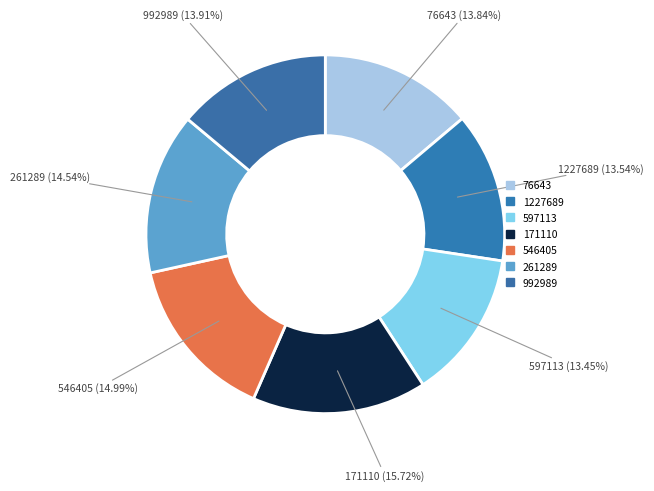

To the nearest percent, what portion does 992989 represent?

14%